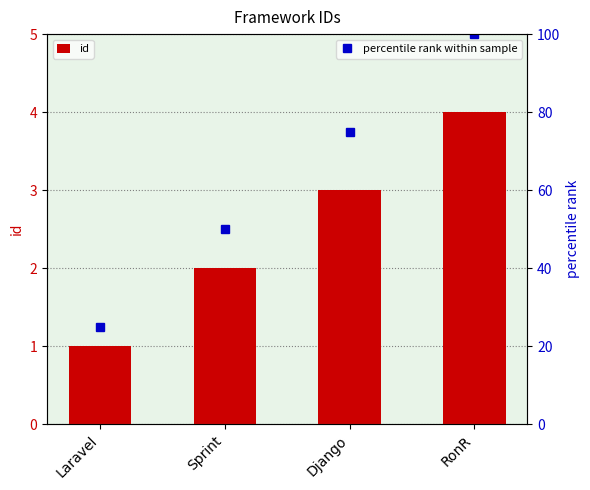

What is the difference between the maximum and minimum values?

3